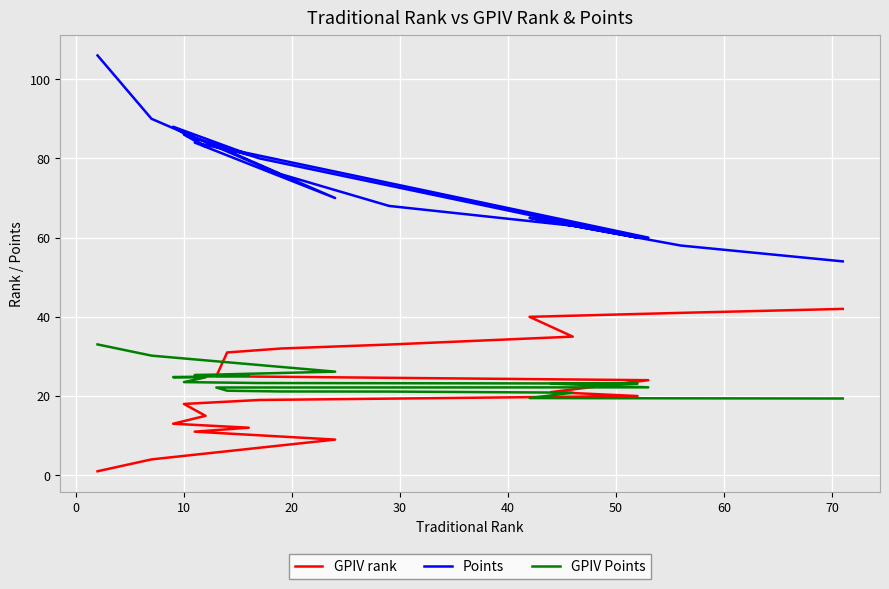

What are all the series names shown in the legend?

GPIV rank, Points, GPIV Points